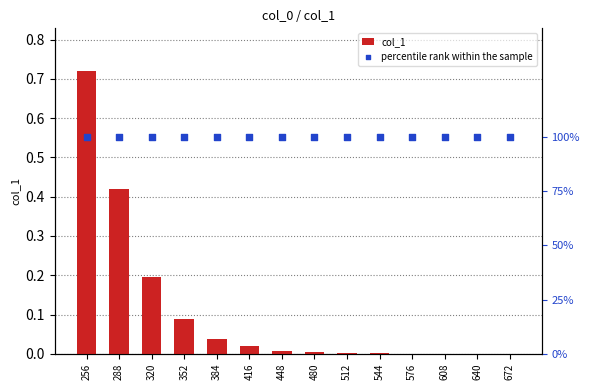

What is the total value across all series at 384?

1.0